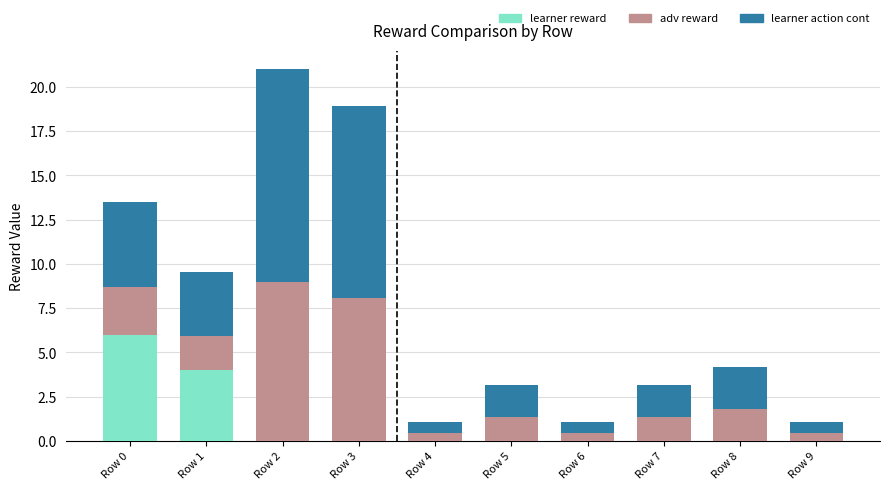

What is the highest value of the learner reward series?

6.0